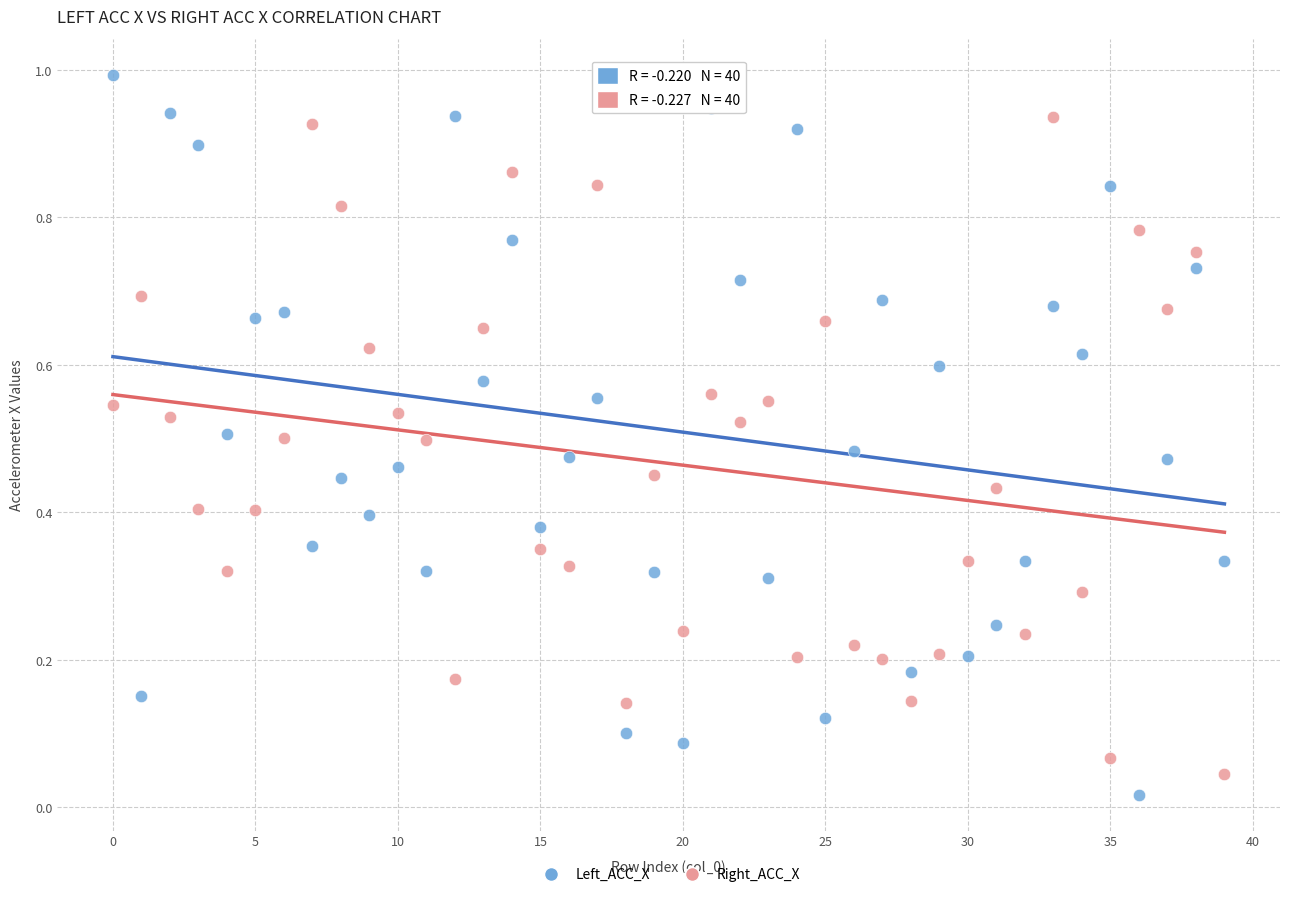

Which series contains the lowest Y value?

Left_ACC_X